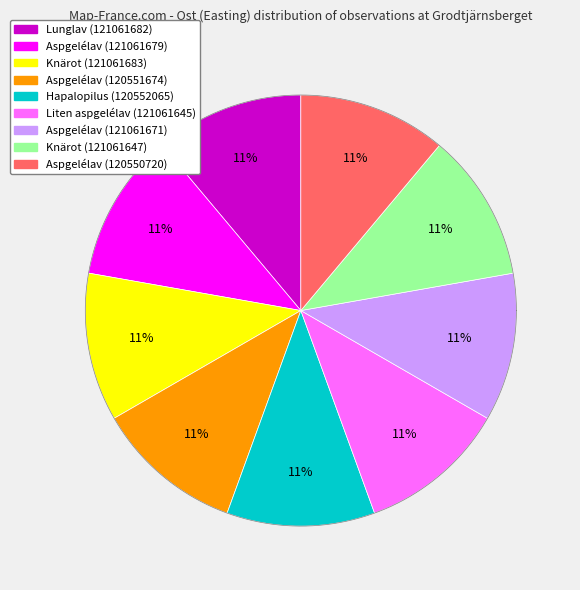

Between Aspgelélav (121061679) and Hapalopilus (120552065), which is larger?

Hapalopilus (120552065)